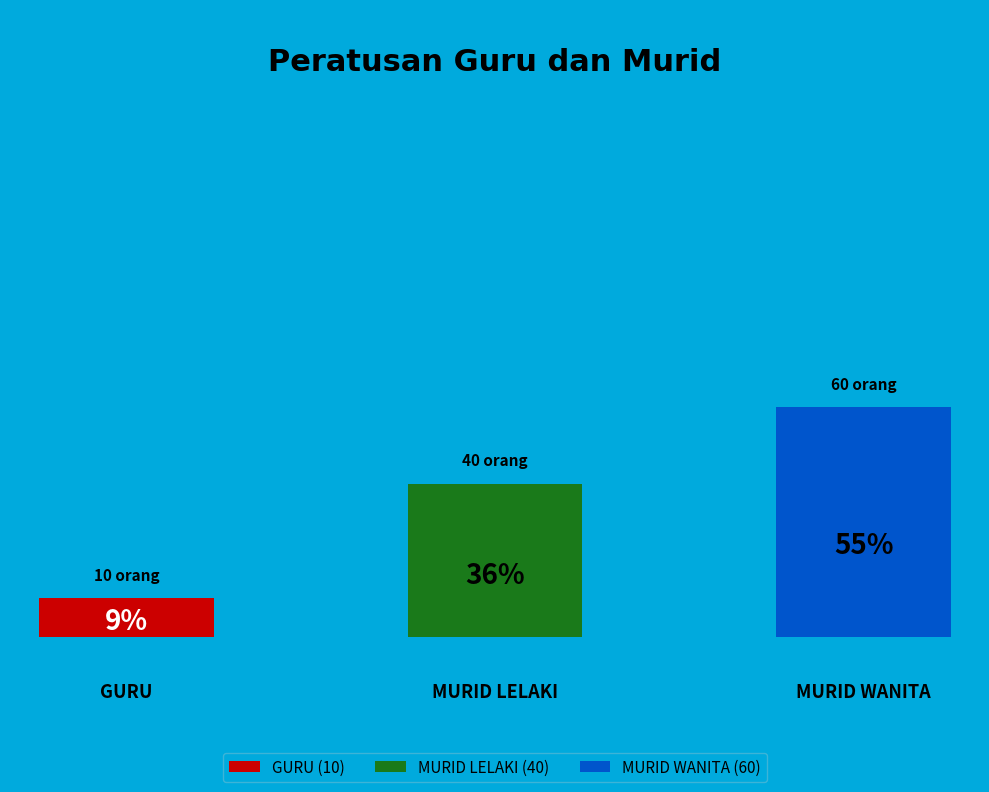

Does any single category account for the majority?

Yes